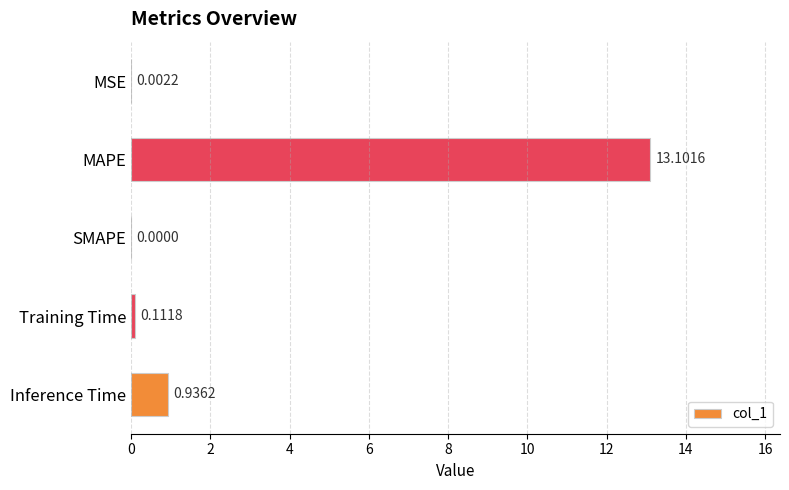

Which label corresponds to the largest value in the chart?

MAPE